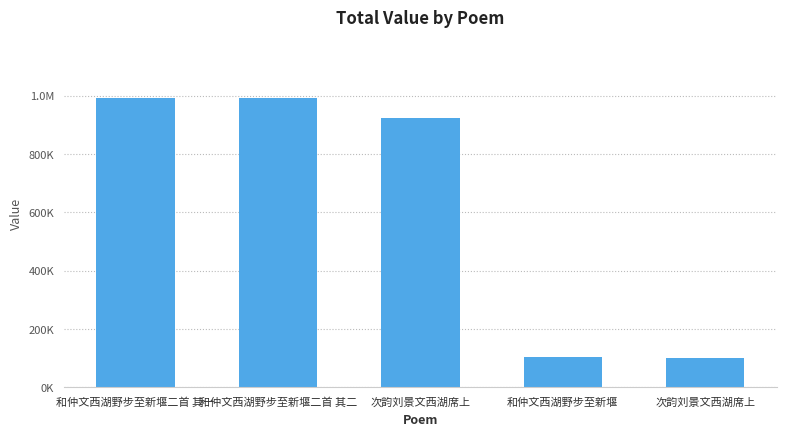

List the labels in order of value, largest first.

和仲文西湖野步至新堰二首 其一, 和仲文西湖野步至新堰二首 其二, 次韵刘景文西湖席上, 和仲文西湖野步至新堰, 次韵刘景文西湖席上